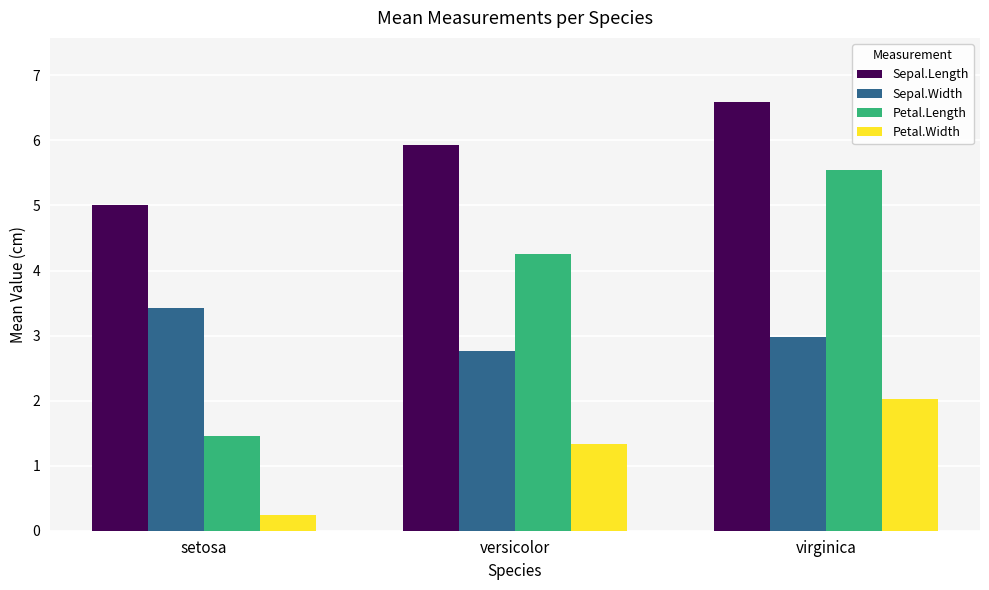

At which label does Sepal.Width reach its peak?

setosa